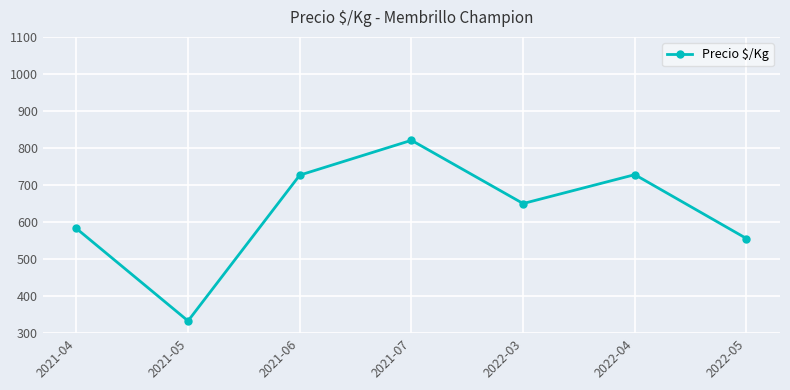

What is the value of the 1st point from the left?

582.7